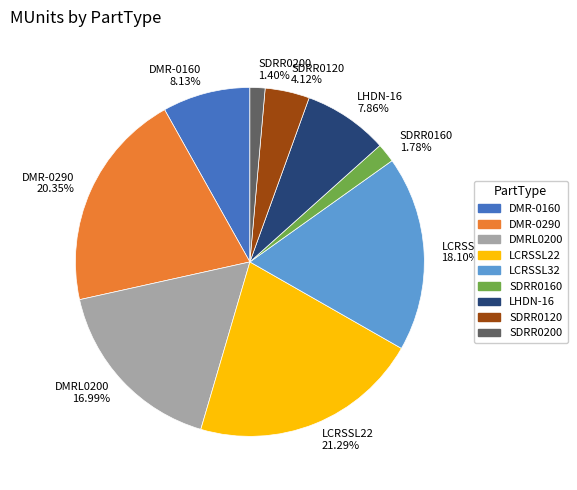

Does any single category account for the majority?

No